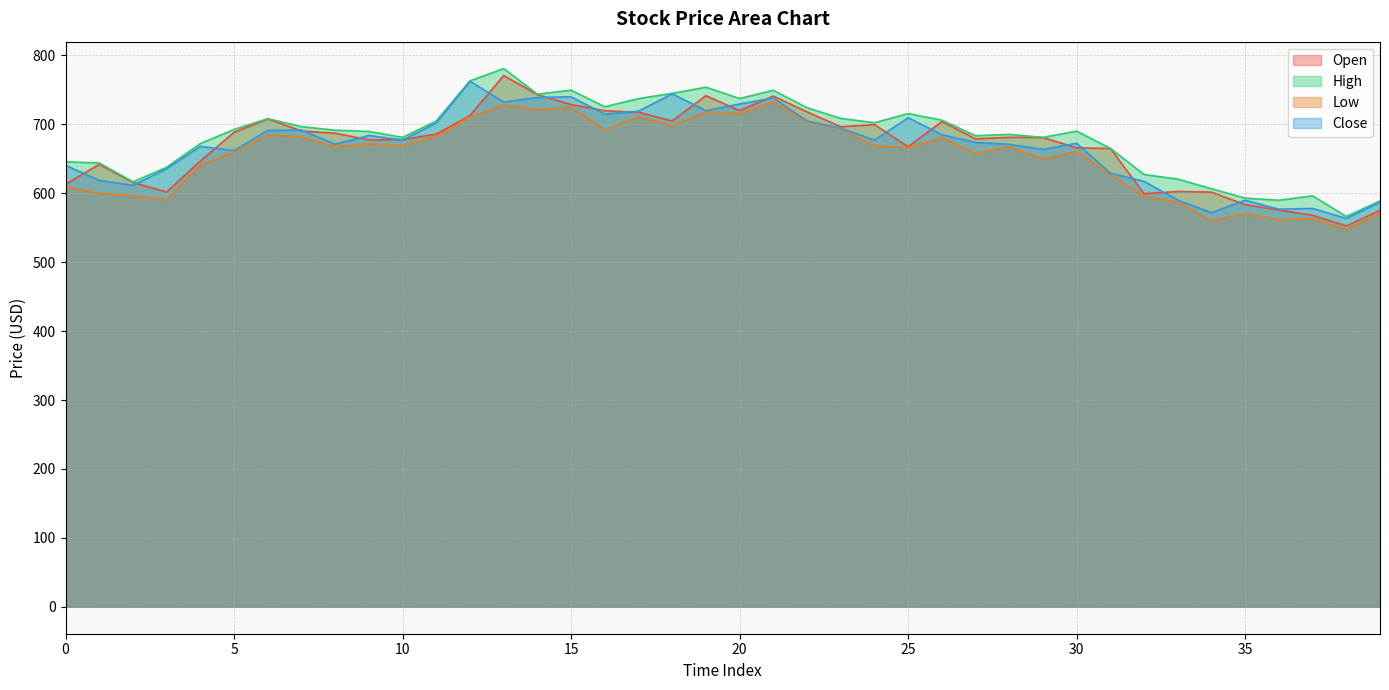

In Low, how many points are lower than both neighbors (excluding endpoints)?

13